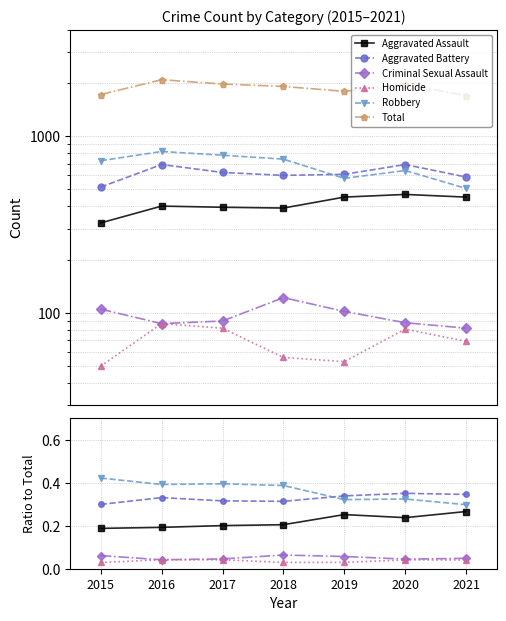

True or false: Aggravated Assault and Aggravated Battery intersect in this chart.

False